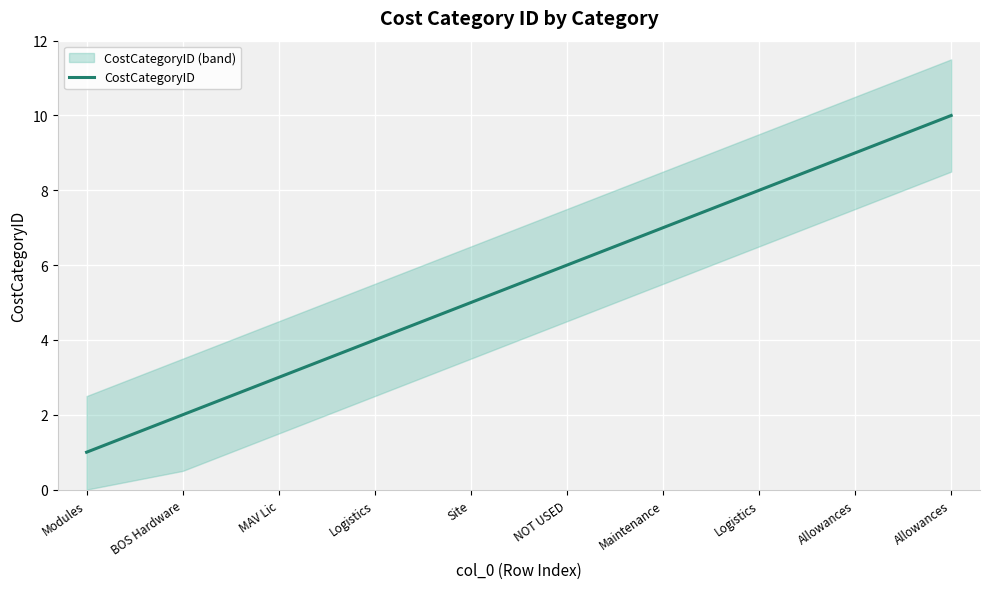

List the labels in order of value, largest first.

Allowances, Allowances, Logistics, Maintenance, NOT USED, Site, Logistics, MAV Lic, BOS Hardware, Modules